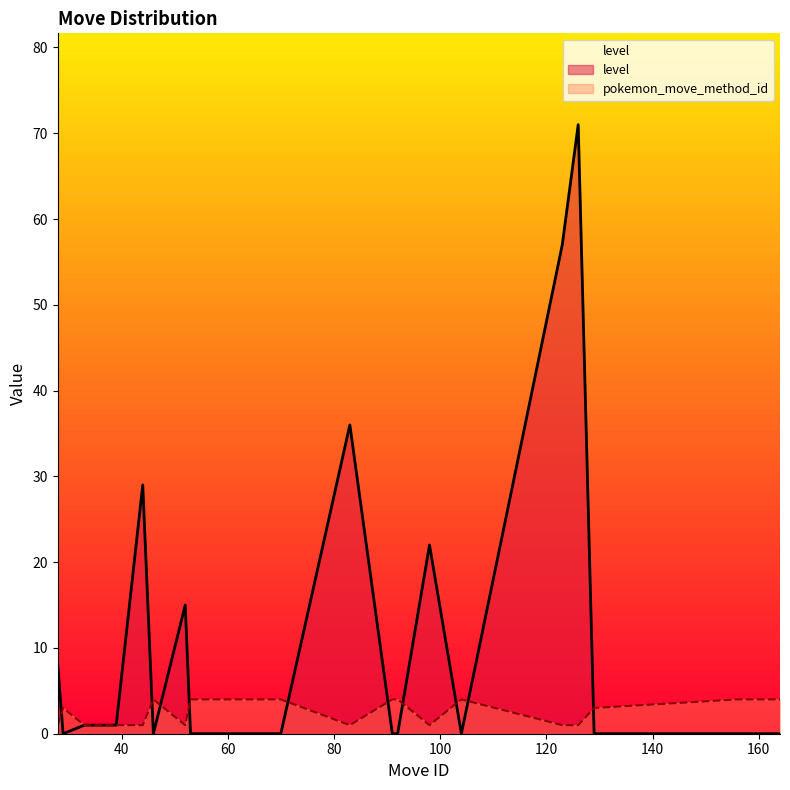

How many lines are shown in the chart?

2